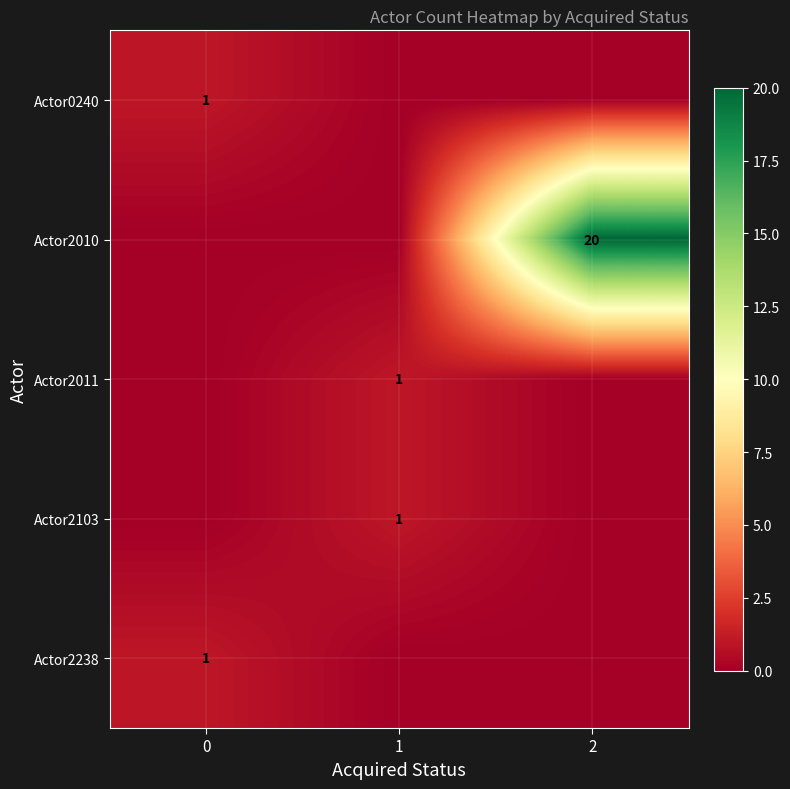

The value of Actor2238 at 0 is 1. True or false?

True